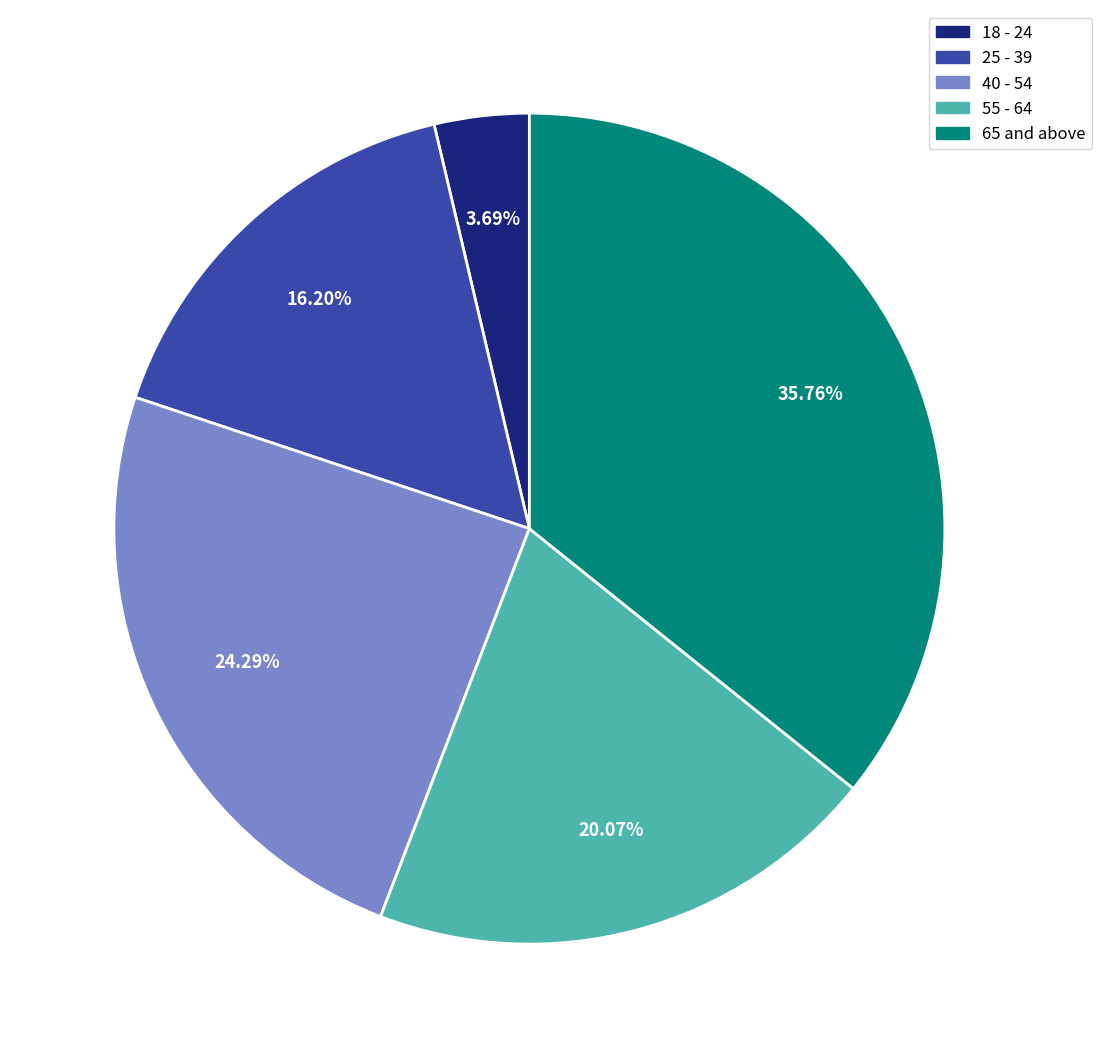

What percentage is the 25 - 39 slice, to the nearest percent?

16%